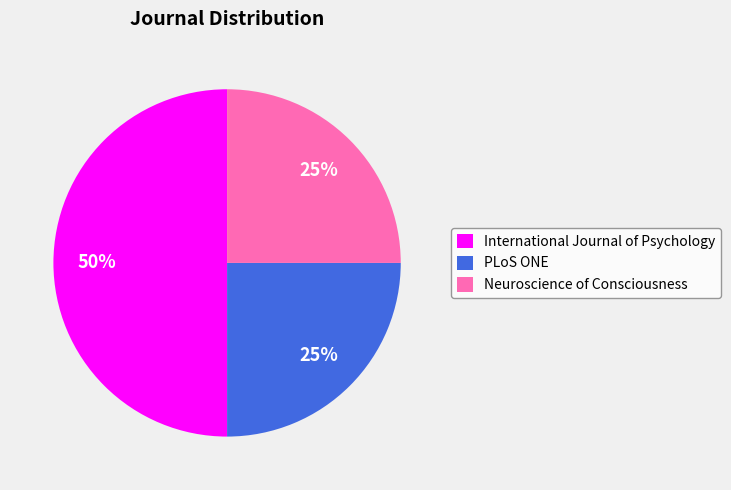

Do International Journal of Psychology and PLoS ONE together represent more than half of the pie?

Yes